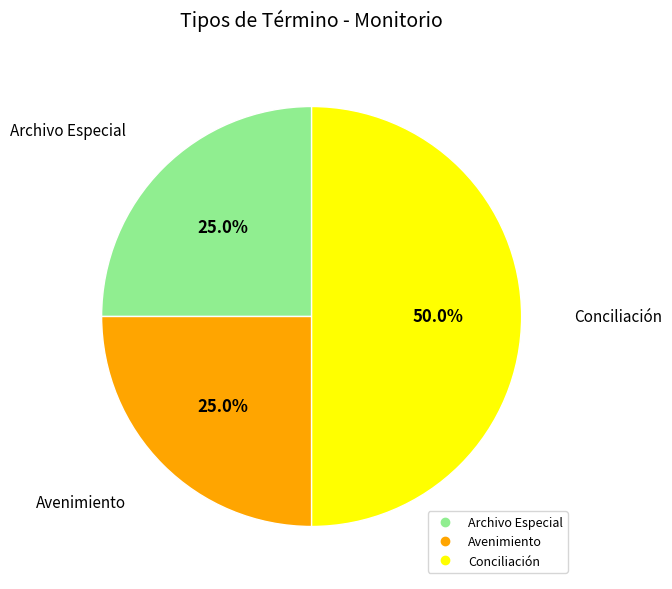

To the nearest percent, what is the difference between the largest and smallest slice percentages?

25%